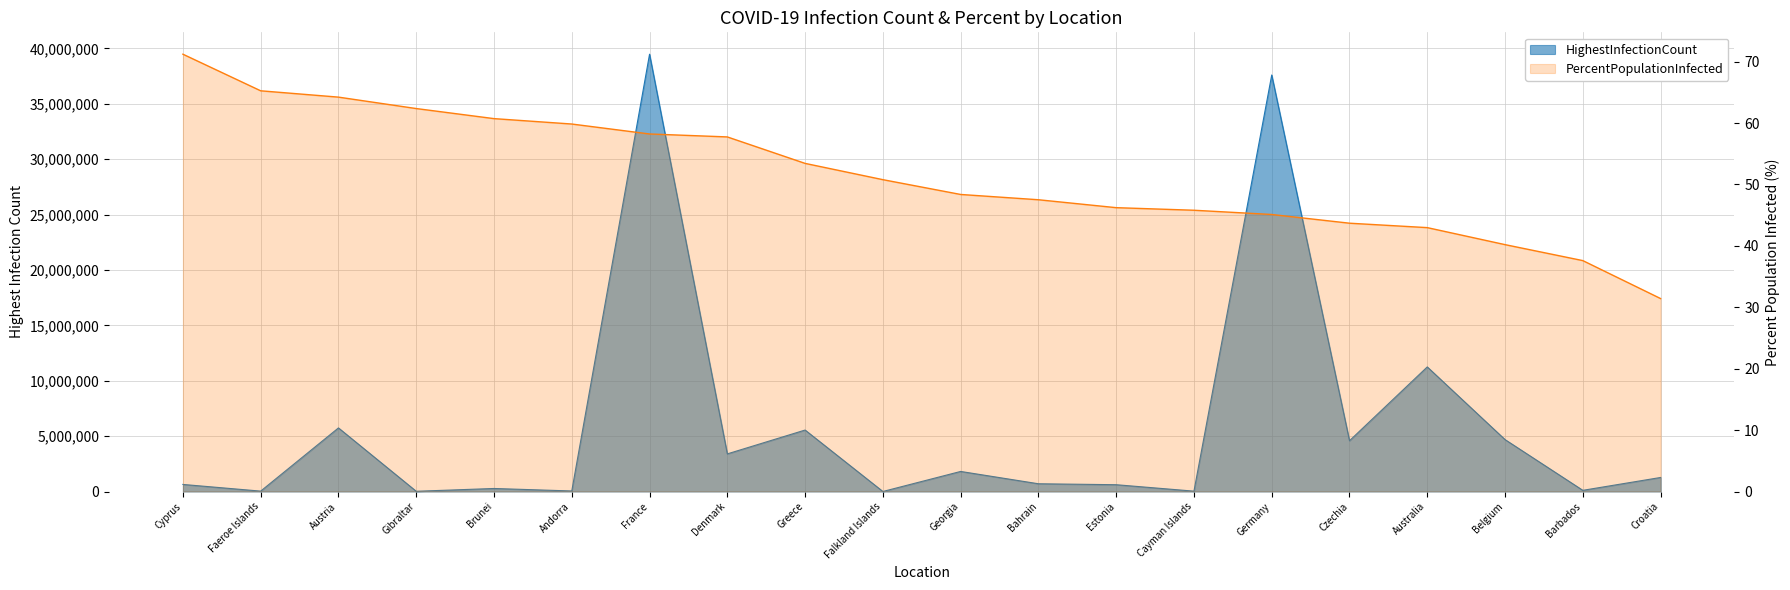

At Cayman Islands, list the series in order from largest to smallest.

HighestInfectionCount, PercentPopulationInfected